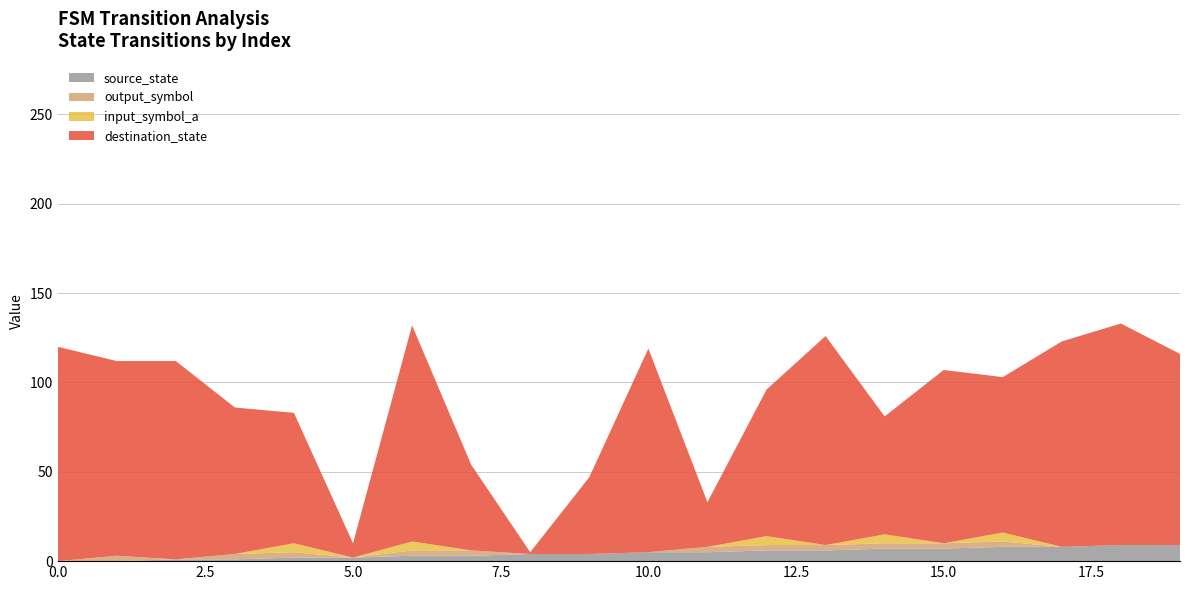

Reading left to right, list all the values displayed in this chart.

source_state: 0	0	1	1	2	2	3	3	4	4	5	5	6	6	7	7	8	8	9	9
destination_state: 120	109	111	82	73	8	121	48	1	43	114	25	82	117	66	97	87	115	124	107
input_symbol_a: 0	0	0	0	1	0	1	0	0	0	0	0	1	0	1	0	1	0	0	0
output_symbol: 0	1	0	1	1	0	1	1	0	0	0	1	1	1	1	1	1	0	0	0